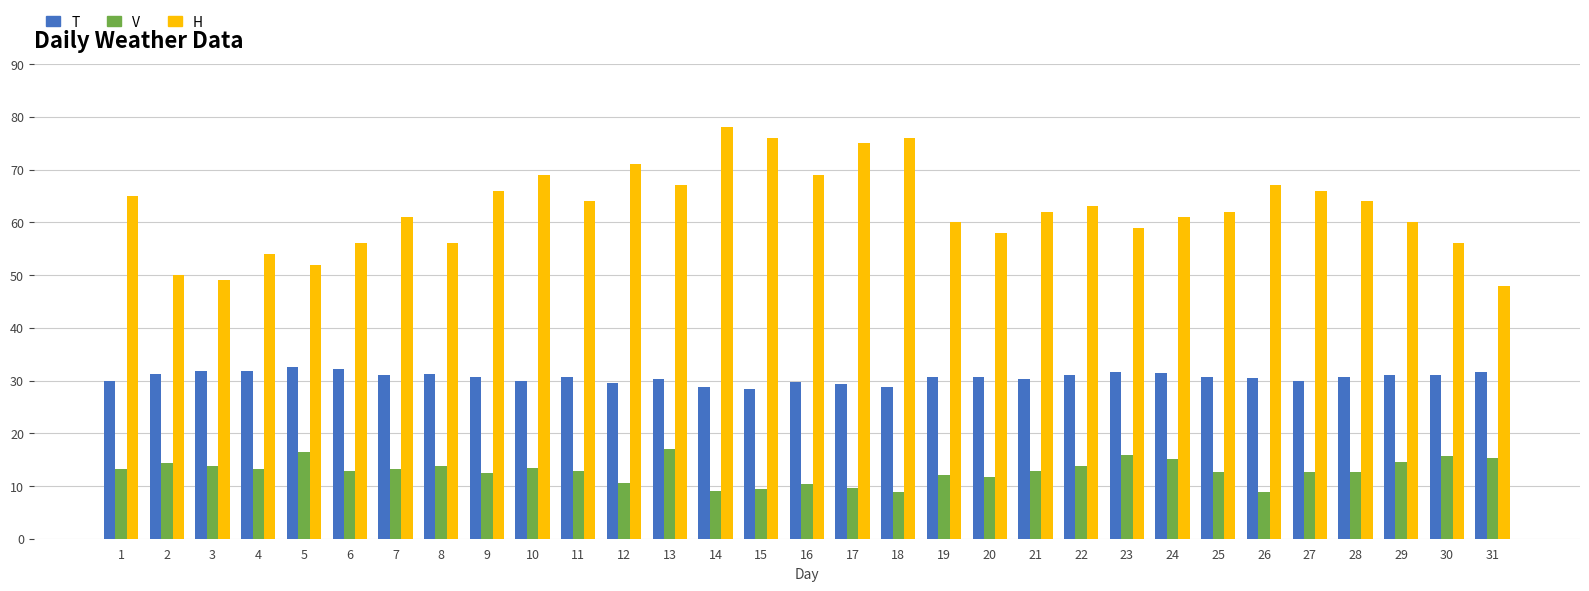

What is the difference between the second highest and second lowest values in the T series?

3.4